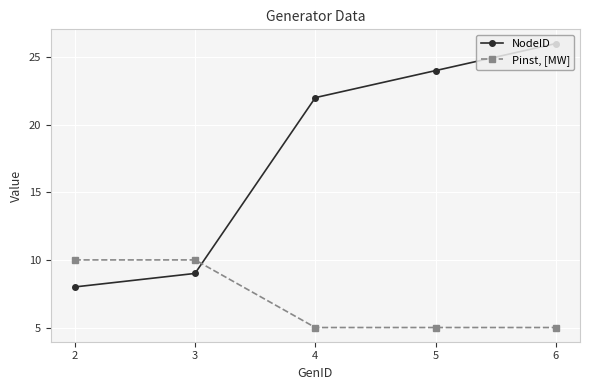

What is the difference between the maximum and second lowest values in the NodeID series?

17